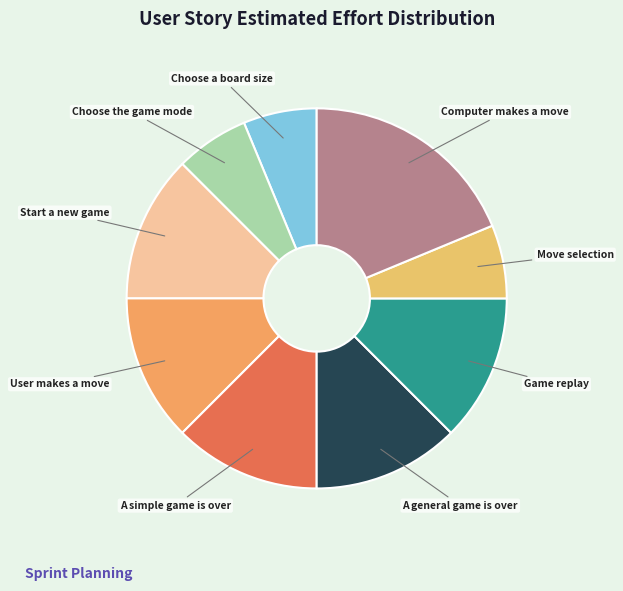

Combined, do A simple game is over and Move selection account for over 50%?

No